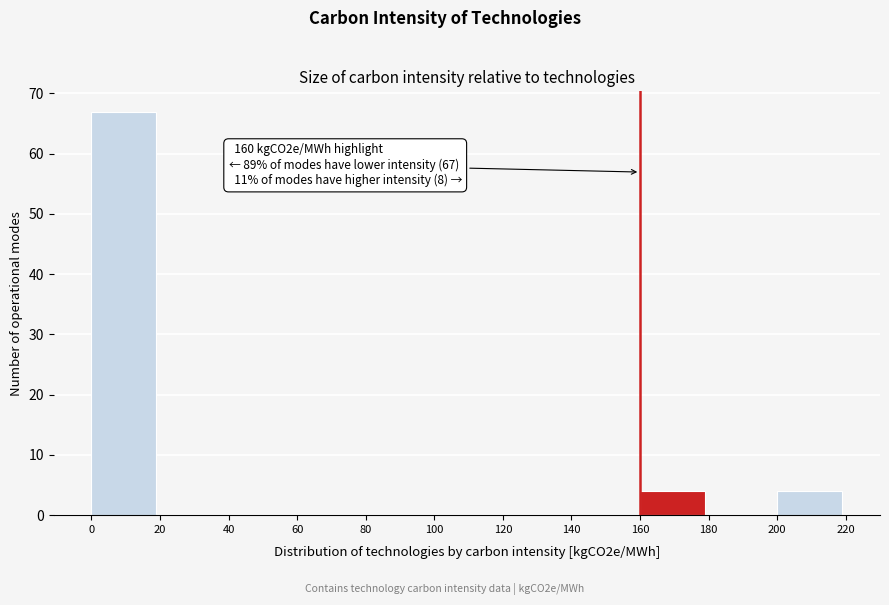

Over which range of the x-axis is the bar tallest?

0 to 20